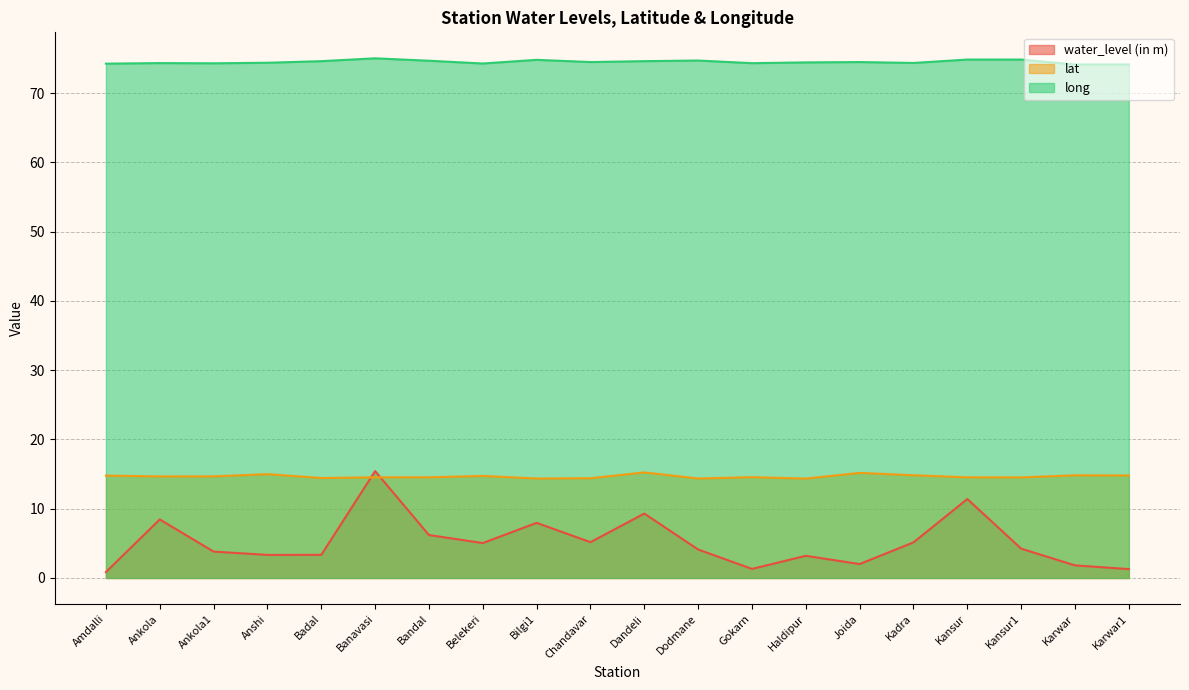

Does the chart have visible grid lines?

Yes